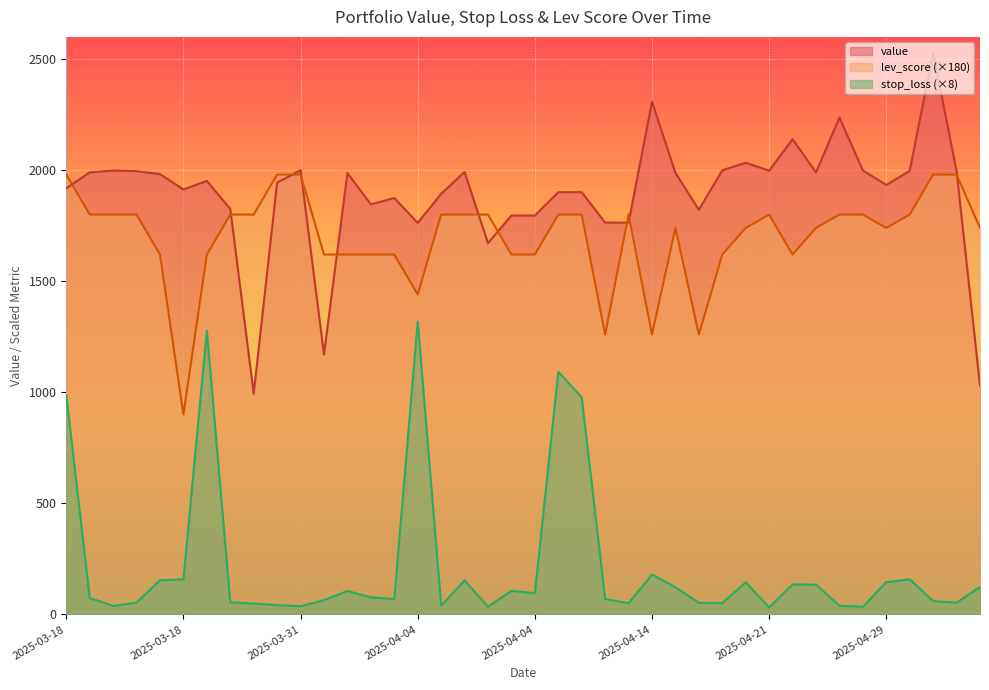

How many lines are shown in the chart?

3